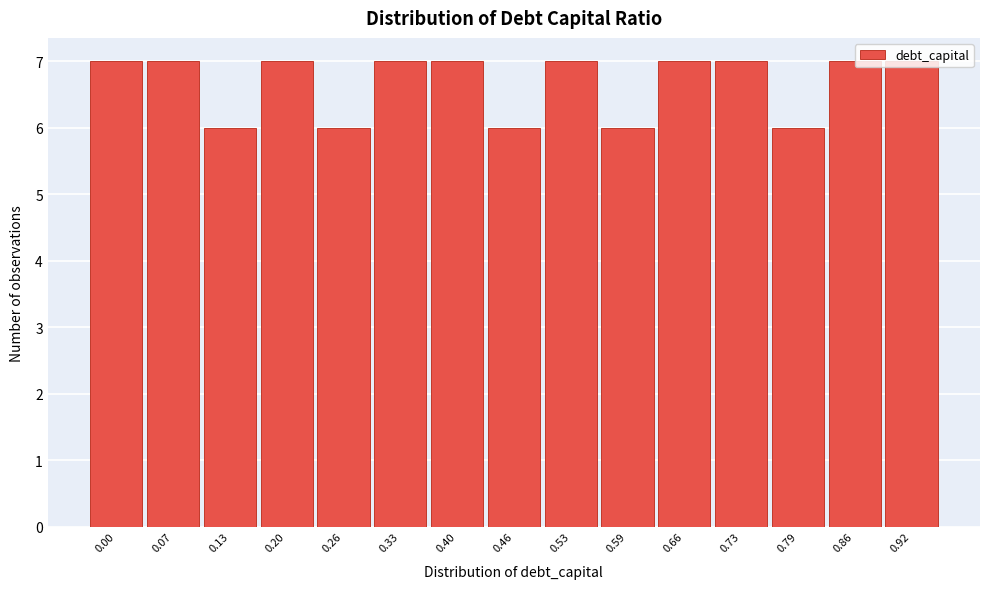

What is the sum of the values at 0.26 and 0.92?

13